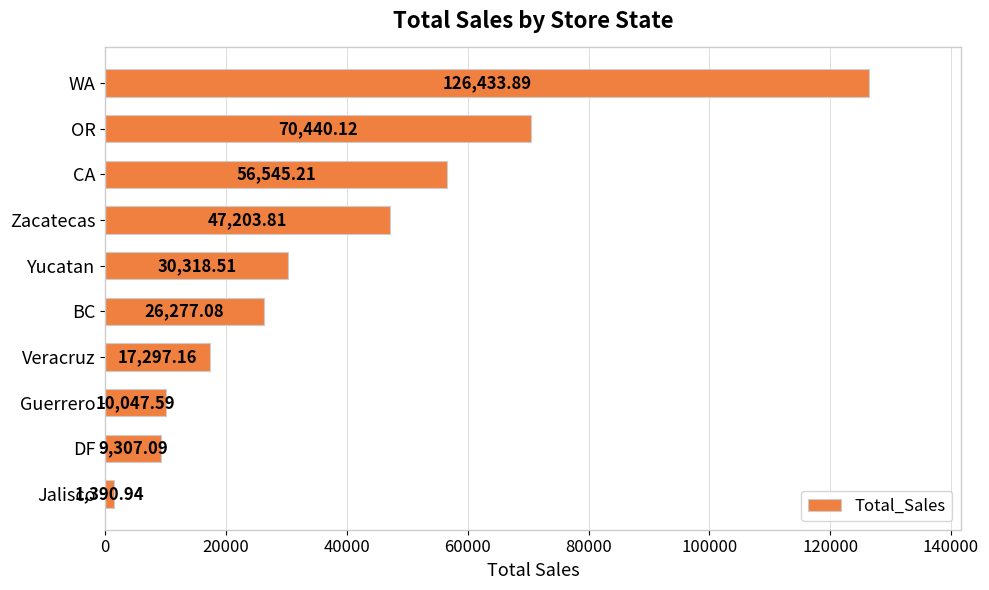

What is the maximum value shown in the chart?

126433.9